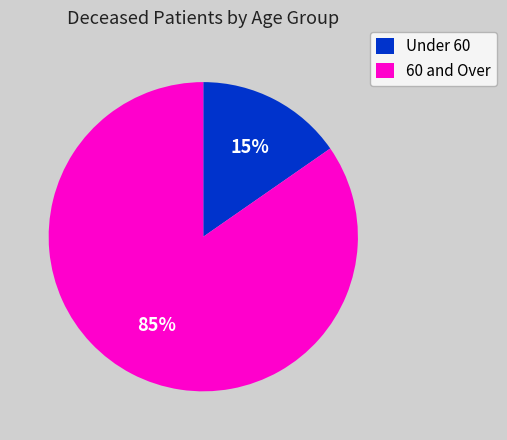

The Under 60 slice represents 15% of the pie. True or false?

True